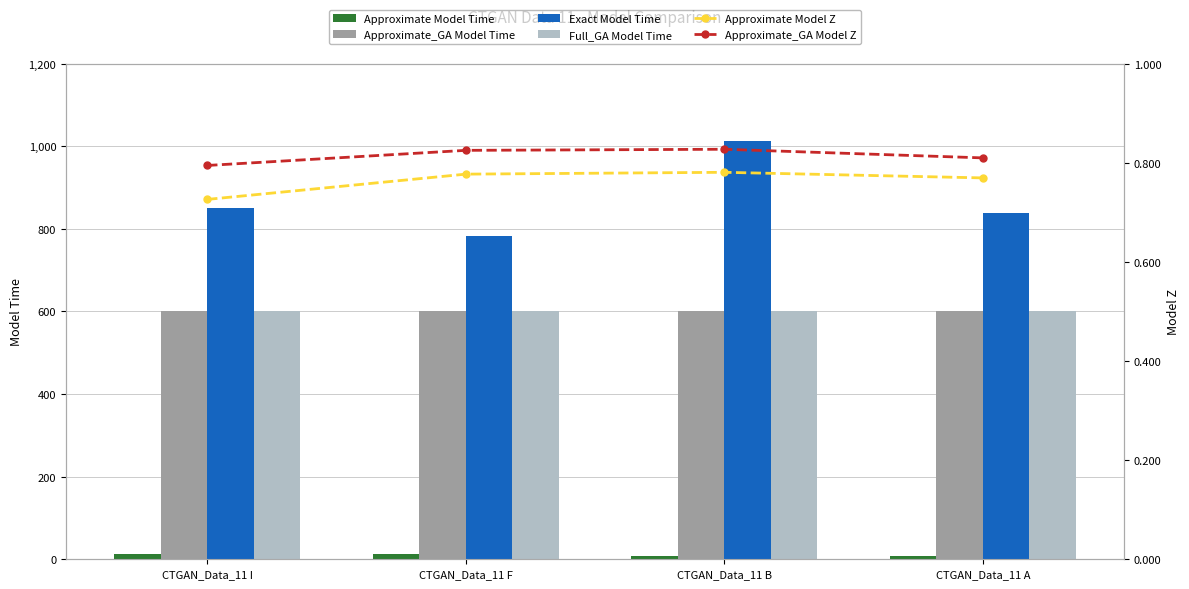

Rank the categories by Approximate Model Time value from highest to lowest.

CTGAN_Data_11 I, CTGAN_Data_11 F, CTGAN_Data_11 B, CTGAN_Data_11 A